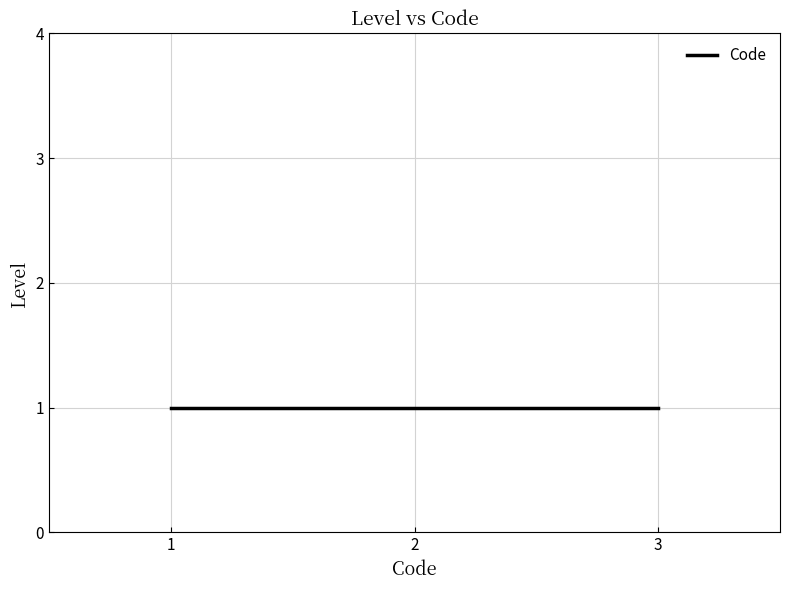

List the labels in order of value, smallest first.

1, 1, 1